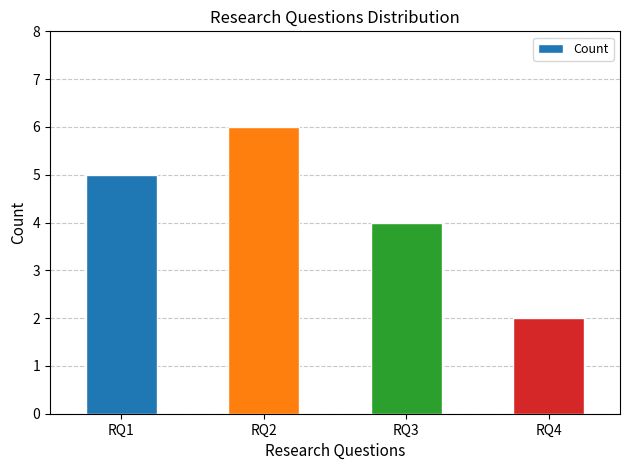

Reading left to right, extract all data points from this chart.

RQ1=5	RQ2=6	RQ3=4	RQ4=2